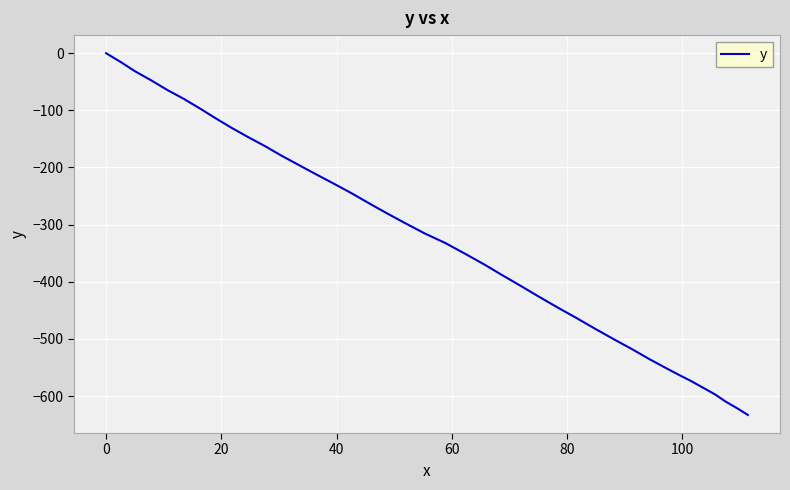

Does the chart have visible grid lines?

Yes